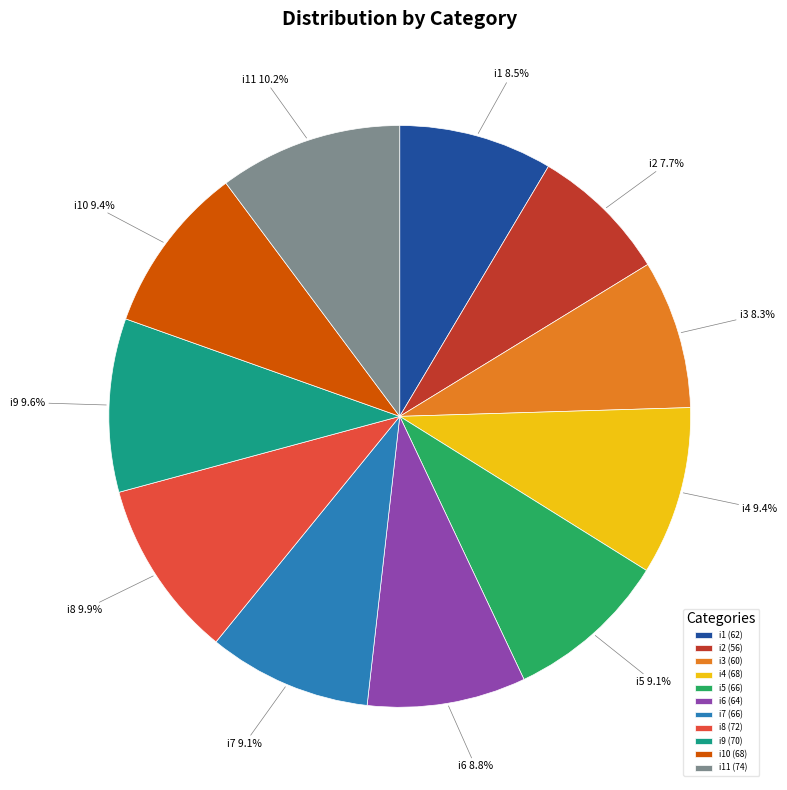

What is the smallest slice in the pie chart?

i2 (56)